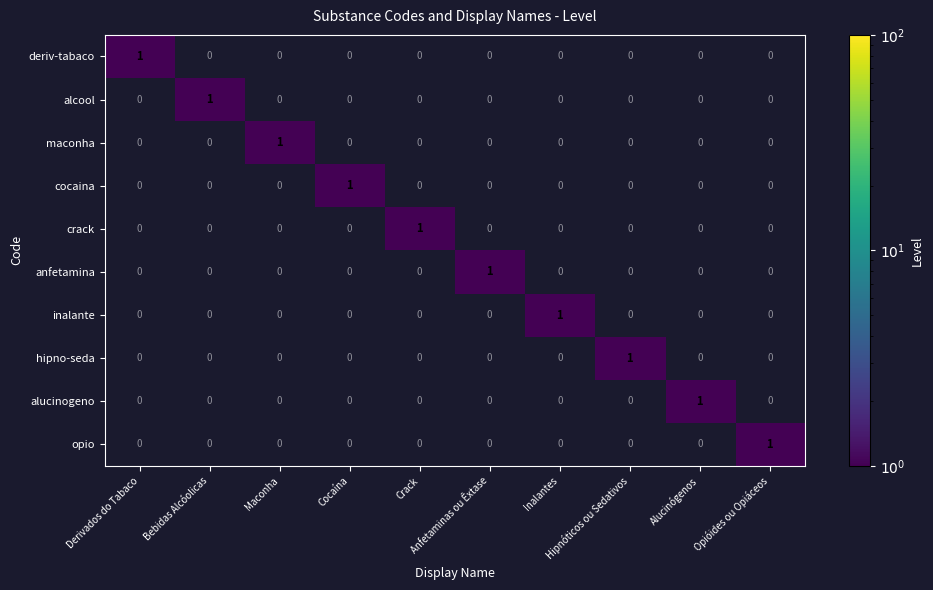

At how many categories does at least one series exceed 0?

10